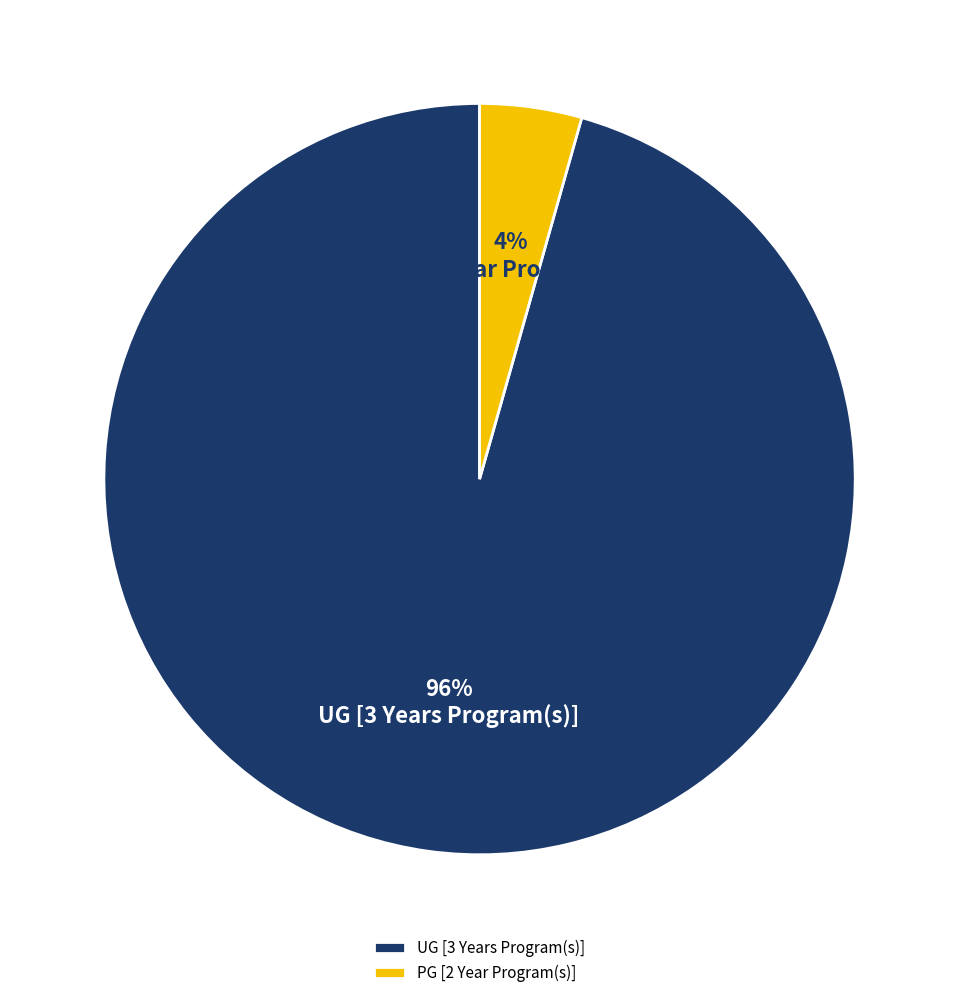

The UG [3 Years Program(s)] slice represents 96% of the pie. True or false?

True